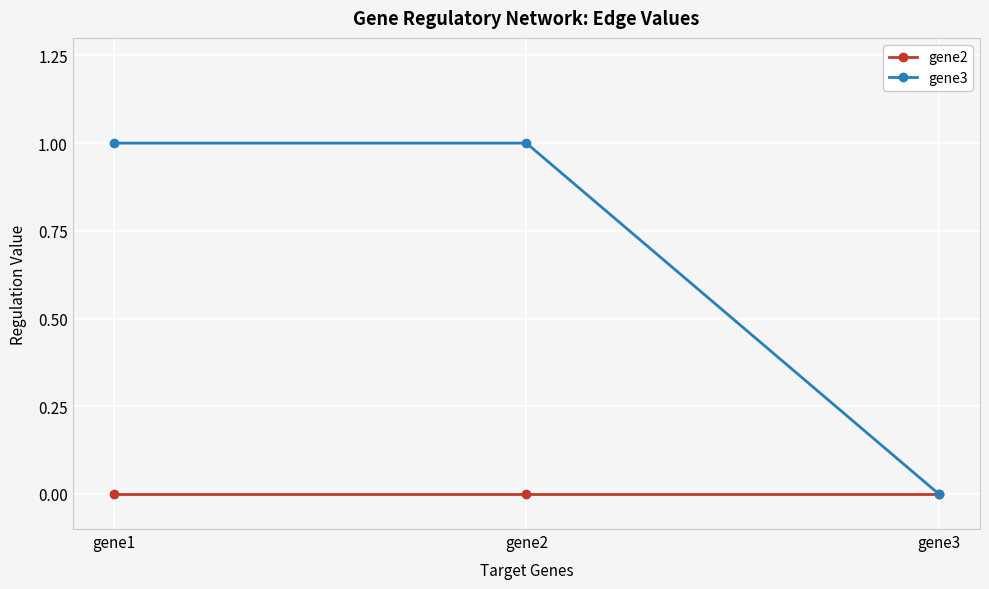

Rank the series by their average value, from highest to lowest.

gene3, gene2